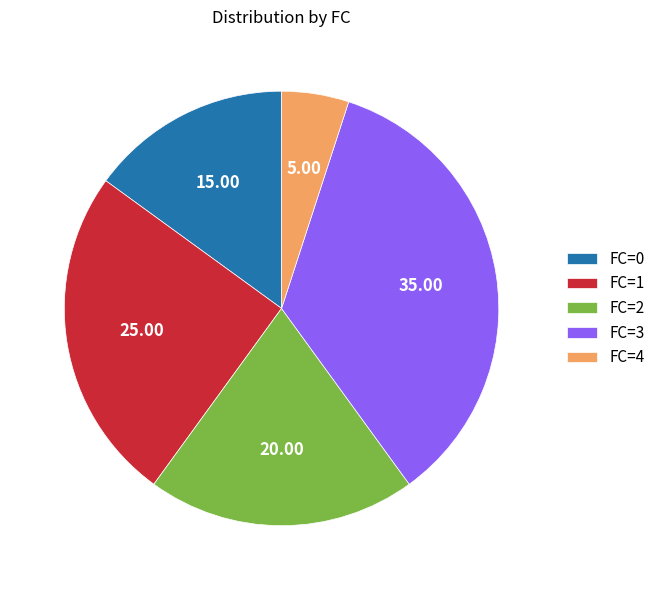

How many slices are in this pie chart?

5